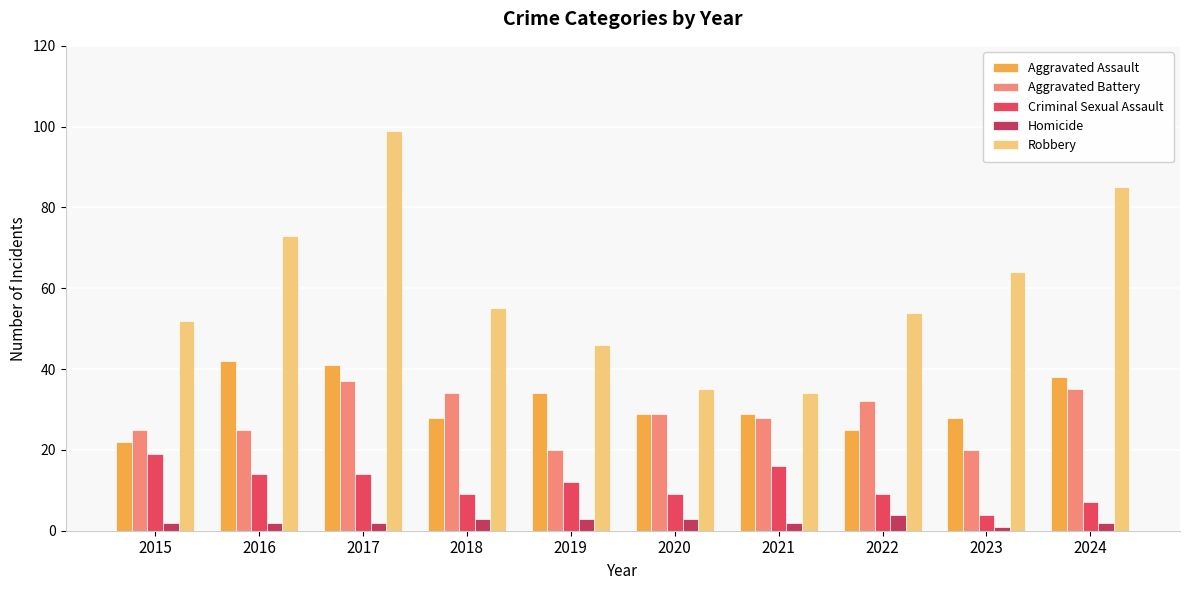

What are all the series names shown in the legend?

Aggravated Assault, Aggravated Battery, Criminal Sexual Assault, Homicide, Robbery